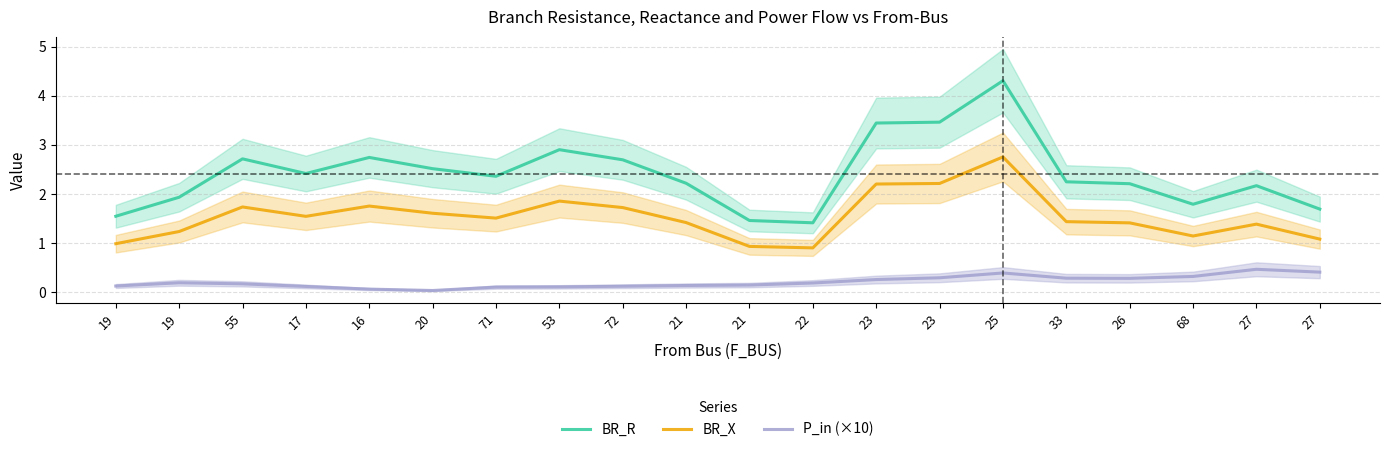

What is the total value across all series at 22?

2.5